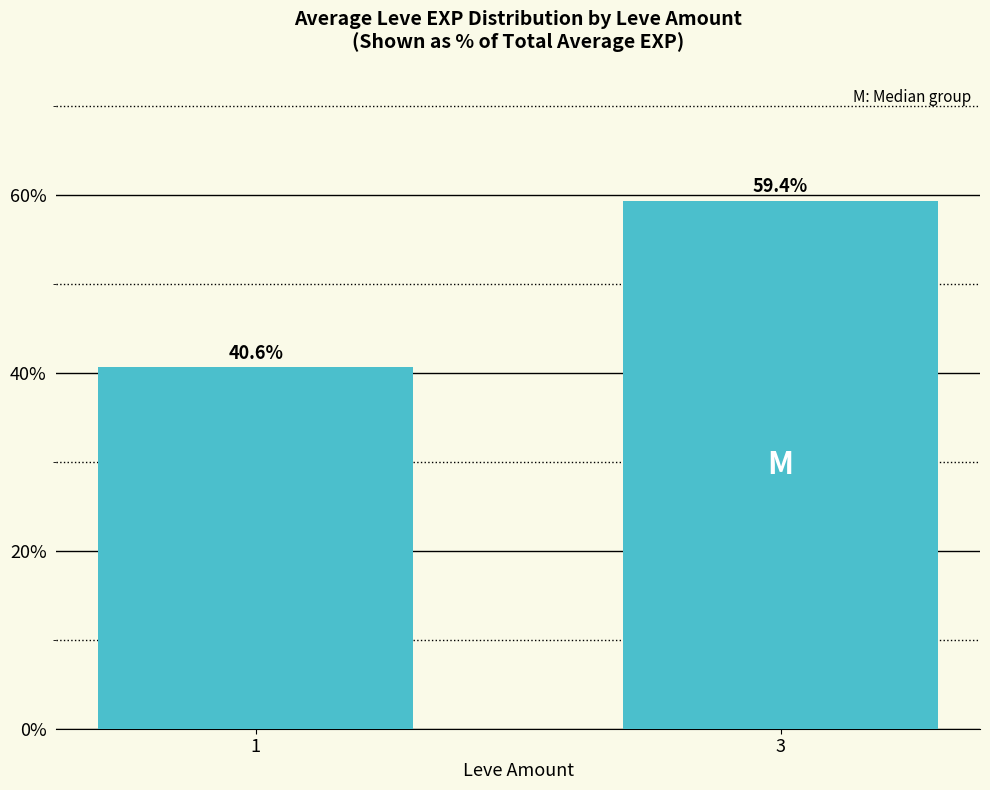

Reading right to left, what are all the values shown in this chart?

59.4	40.6